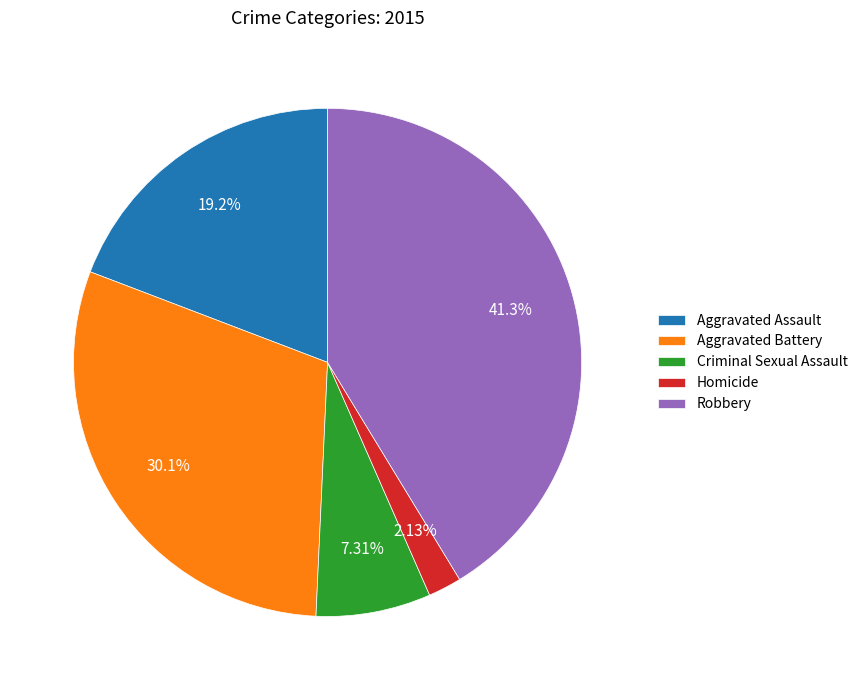

Does Aggravated Assault represent more than half of the total?

No